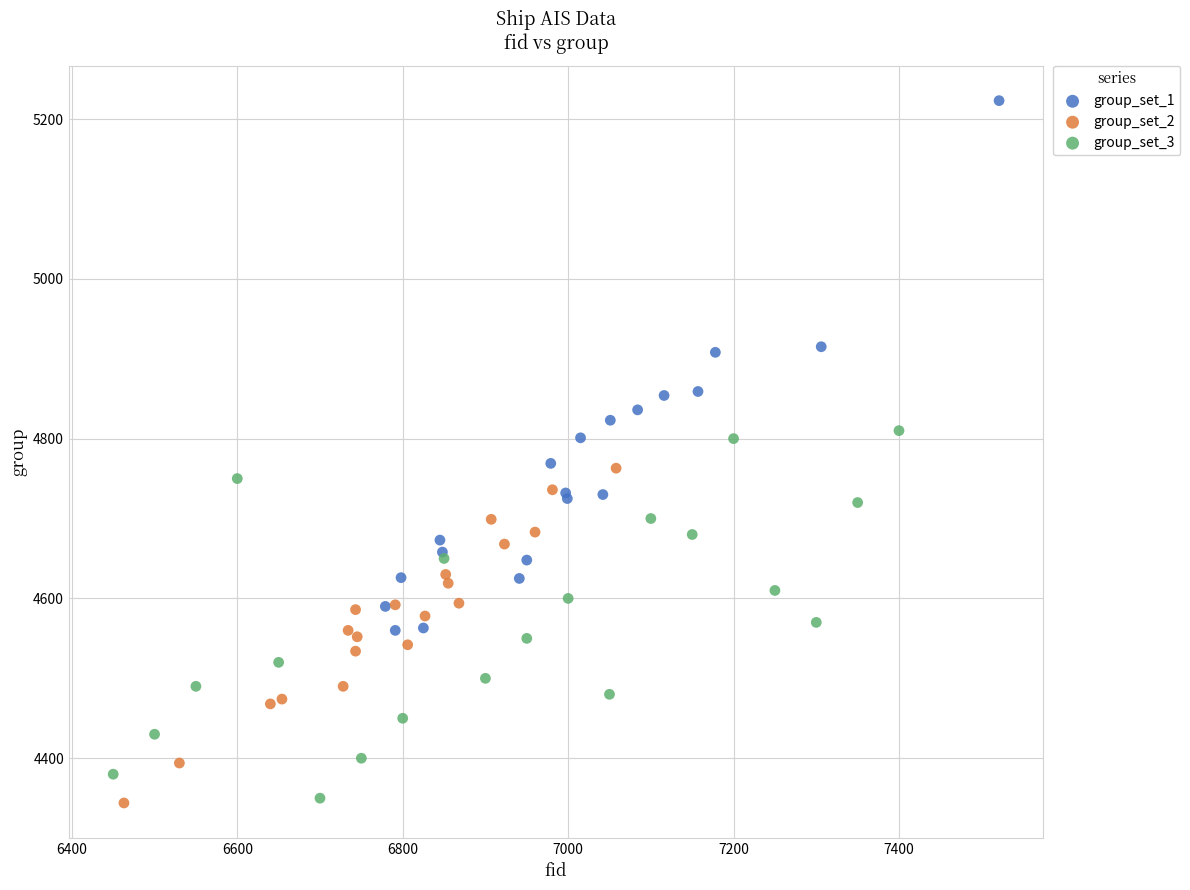

What are all the series names shown in the legend?

group_set_1, group_set_2, group_set_3